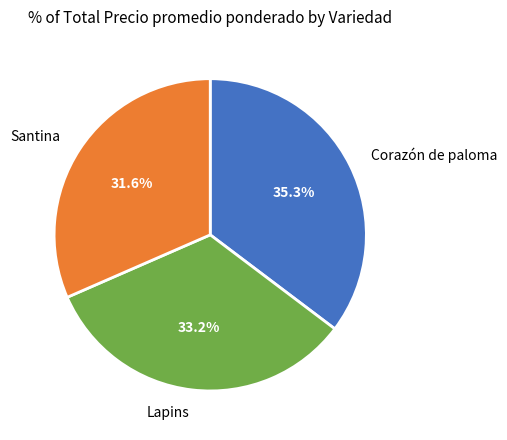

Is there any slice that represents more than half of the pie?

No